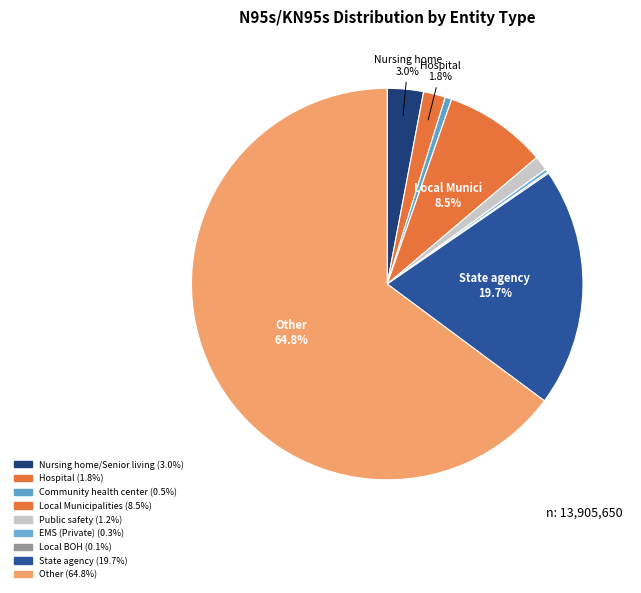

To the nearest percent, what is the difference between the largest and smallest slice percentages?

65%